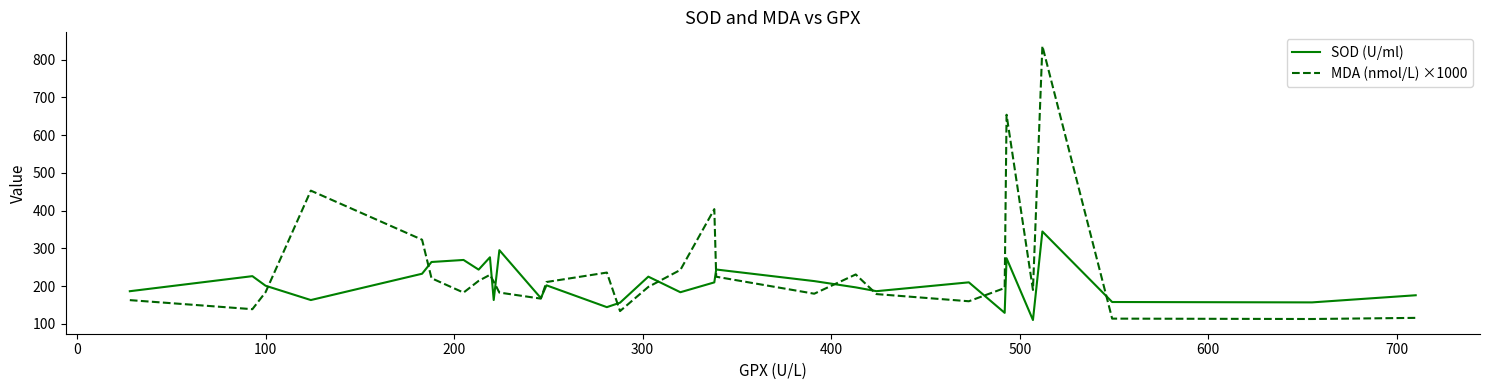

What is the greatest value displayed?

836.0